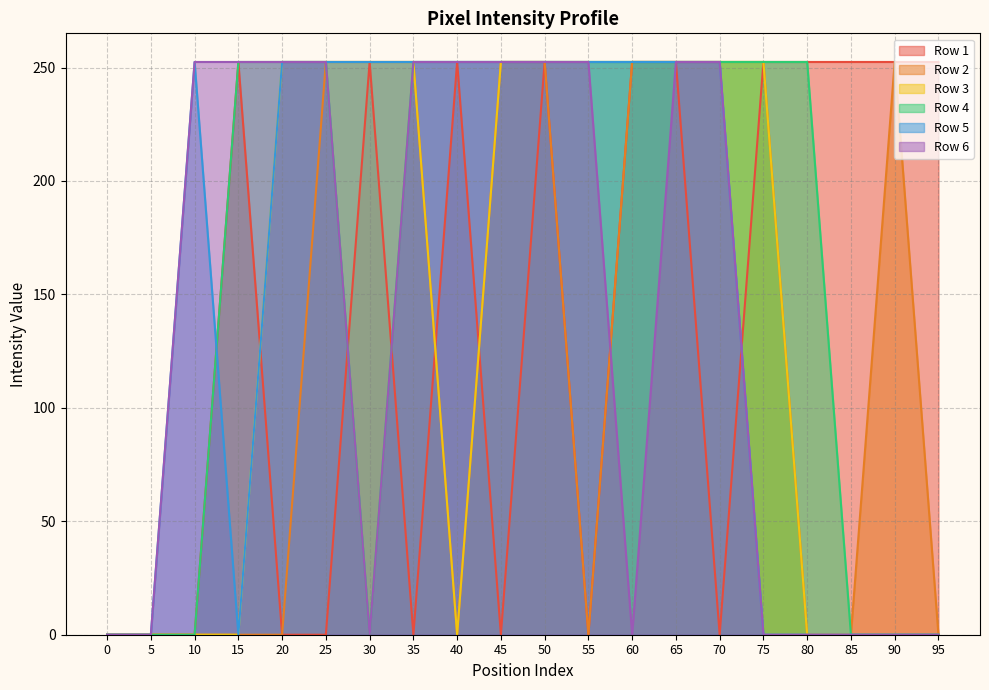

What is the average value of the Row 4 series?

164.1